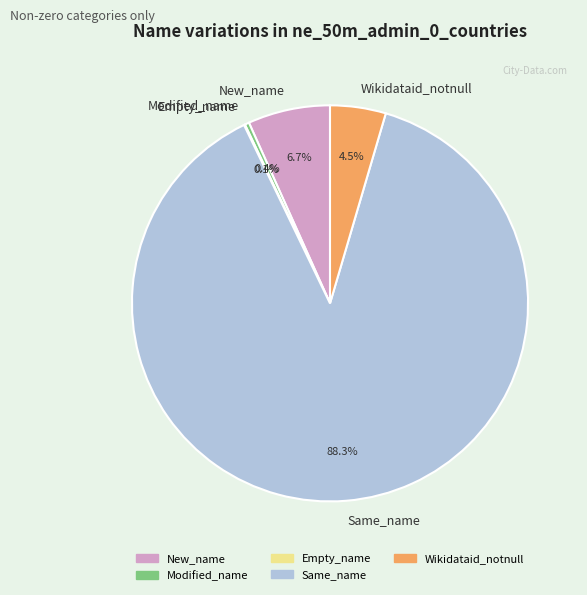

Does Modified_name account for over 50% of the chart?

No